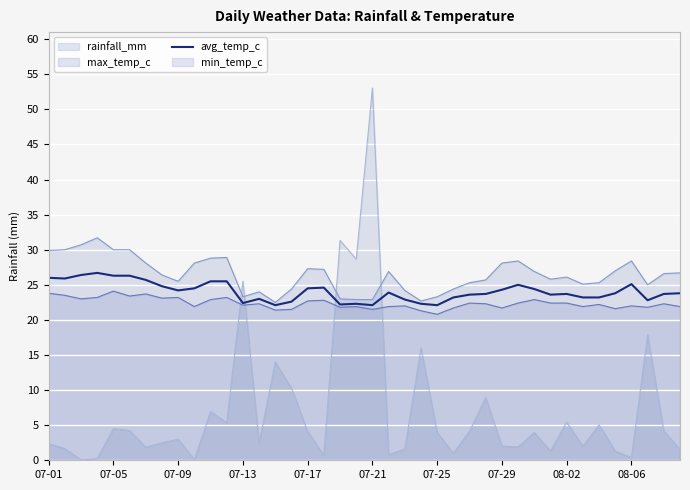

True or false: avg_temp_c has a value of 34.9 at 07-25.

False